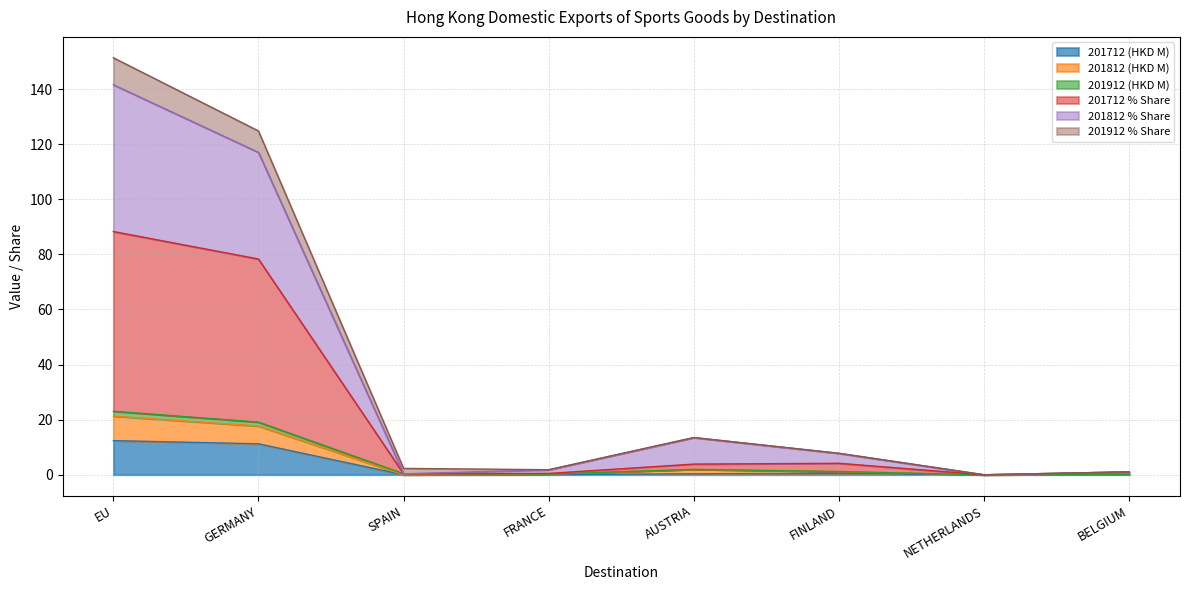

True or false: 201712 % Share has more than 0 points higher than both neighbors.

True